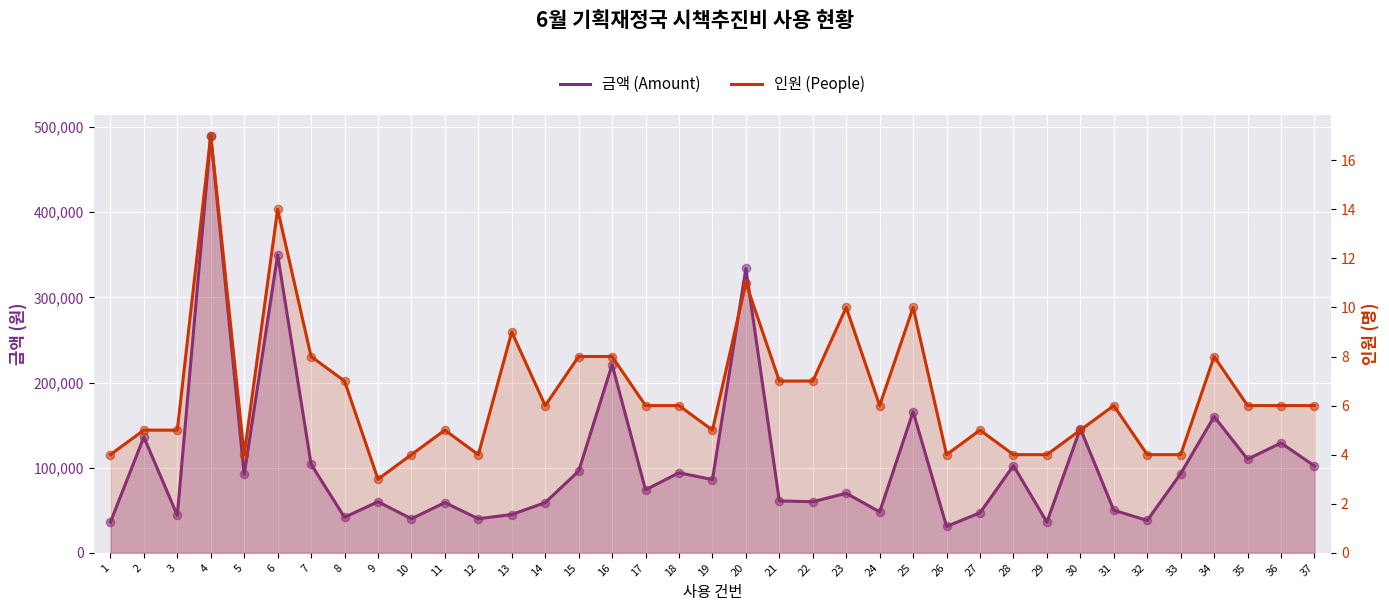

At how many categories does at least one series exceed 328910?

3